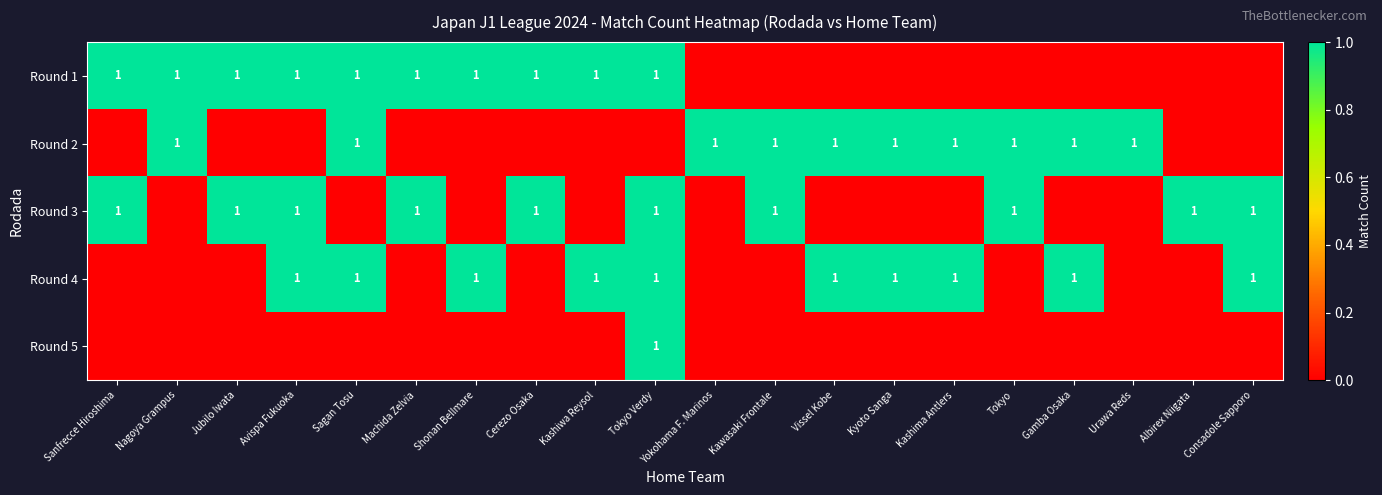

At how many categories does at least one series exceed 0?

20